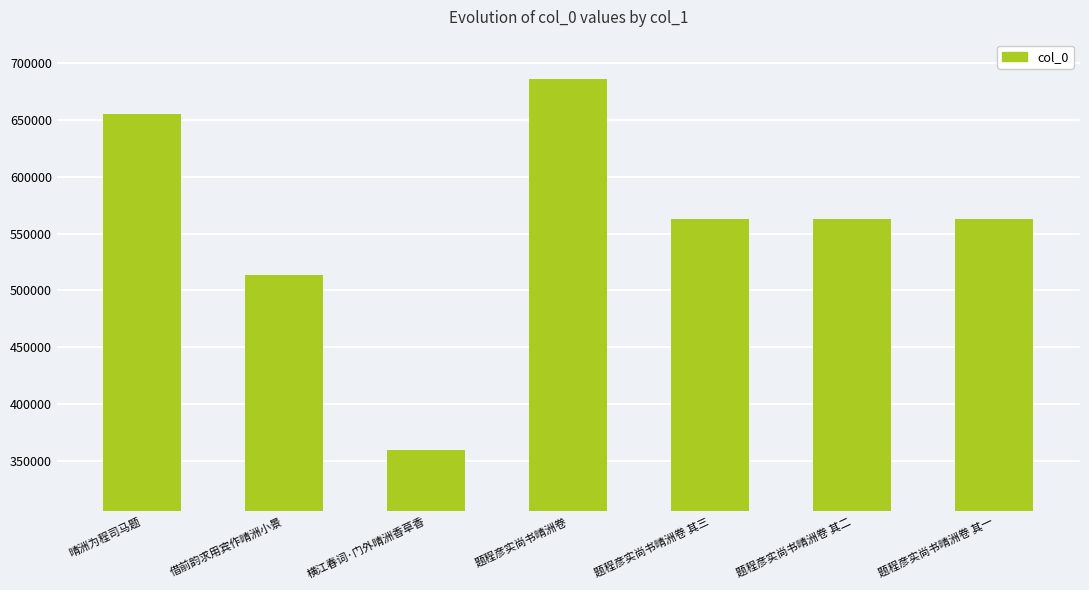

The value at 横江春词·门外晴洲香草香 is 360236. True or false?

True